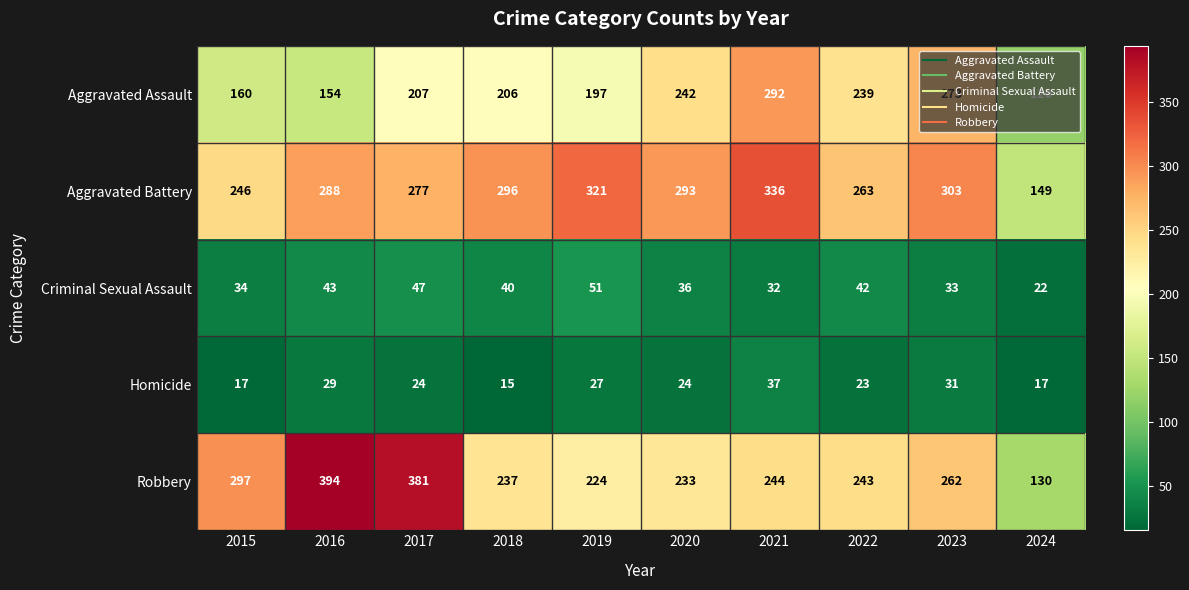

The value of Robbery at 2018 is 365. True or false?

False